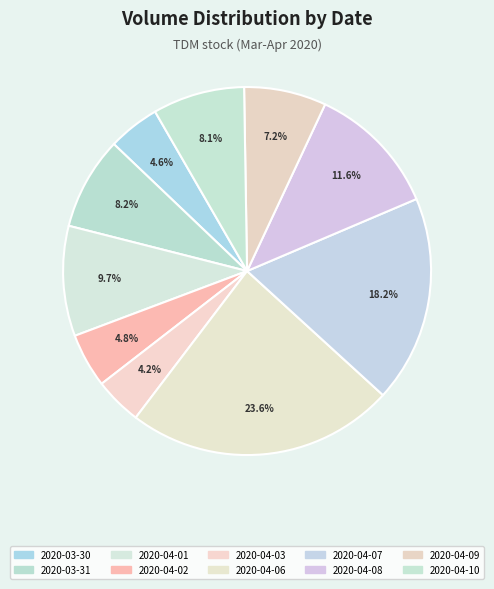

Count the number of slices in the pie.

10